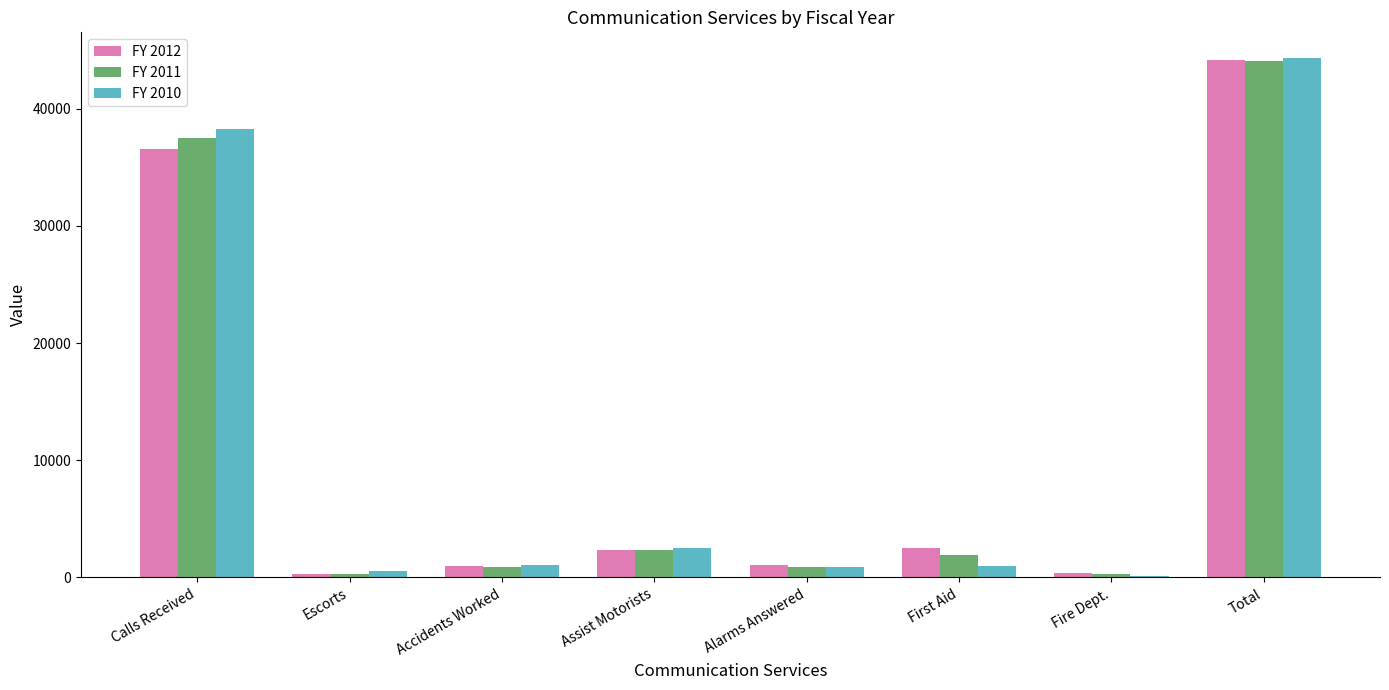

The value of FY 2012 at Total is 13227. True or false?

False